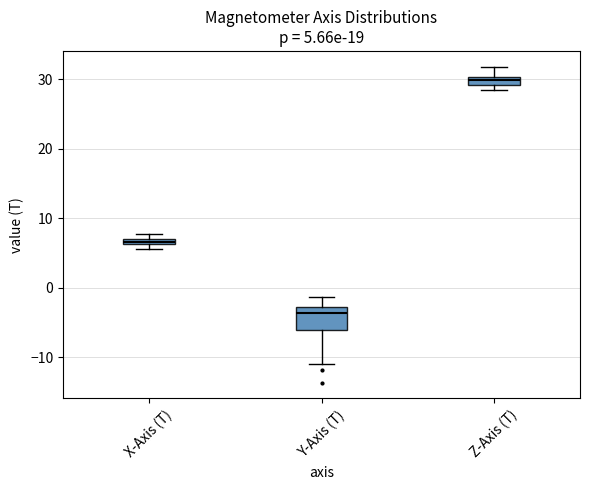

Which box is the tallest, from its lower edge to its upper edge?

Y-Axis (T)